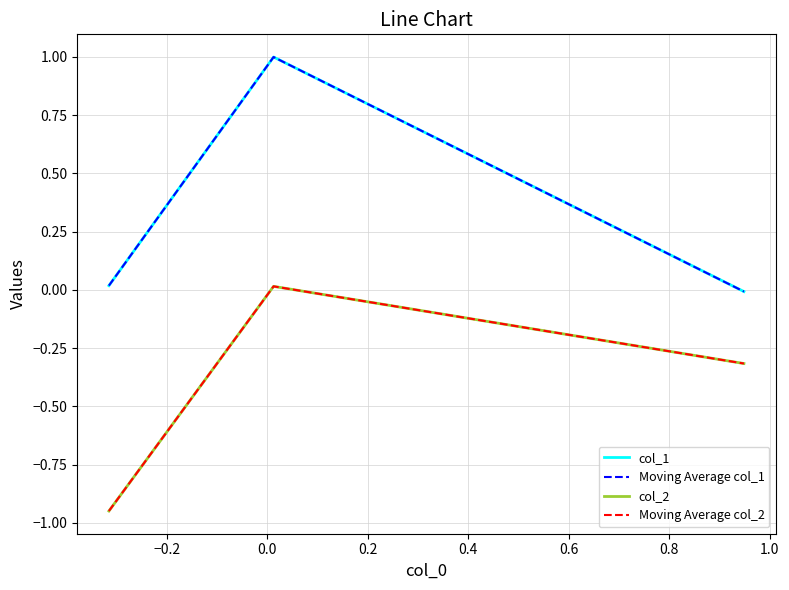

Reading right to left, what are all the values shown in this chart?

col_1: -0.0	1.0	0.0
Moving Average col_1: -0.0	1.0	0.0
col_2: -0.3	0.0	-0.9
Moving Average col_2: -0.3	0.0	-0.9